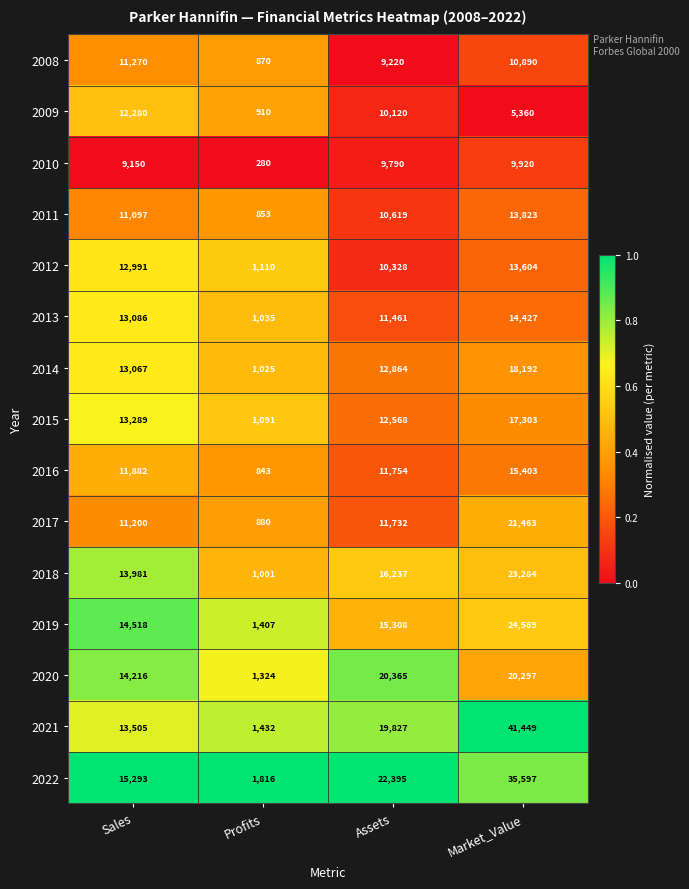

Rank the series at Assets from highest to lowest value.

2022, 2020, 2021, 2018, 2019, 2014, 2015, 2016, 2017, 2013, 2011, 2012, 2009, 2010, 2008